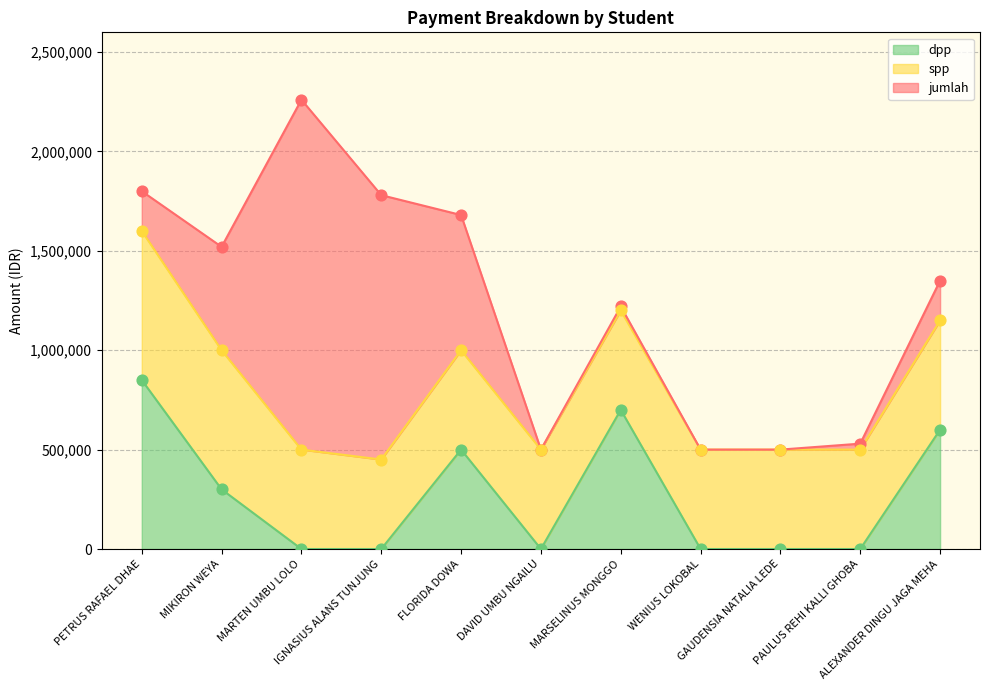

At how many categories does at least one series exceed 1979582?

1